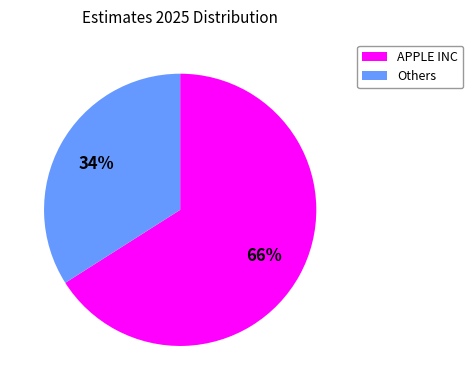

Which category has the biggest portion of the pie?

APPLE INC